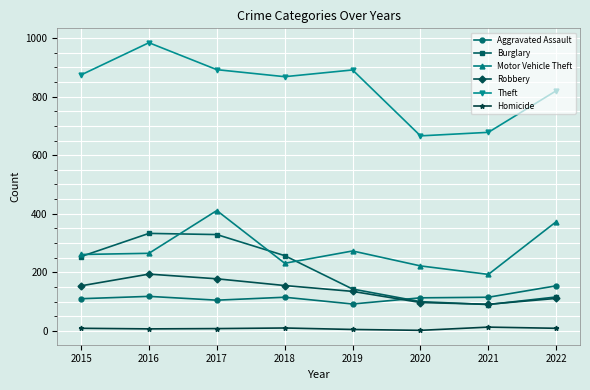

What is the minimum value shown in the chart?

2